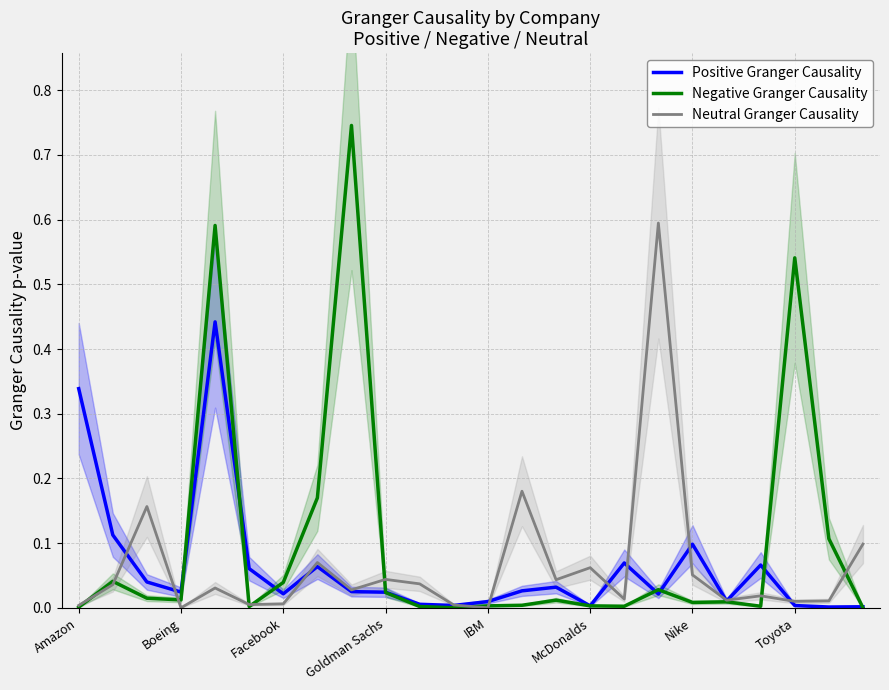

The Neutral Granger Causality series shows 0.0 at Amazon. True or false?

True